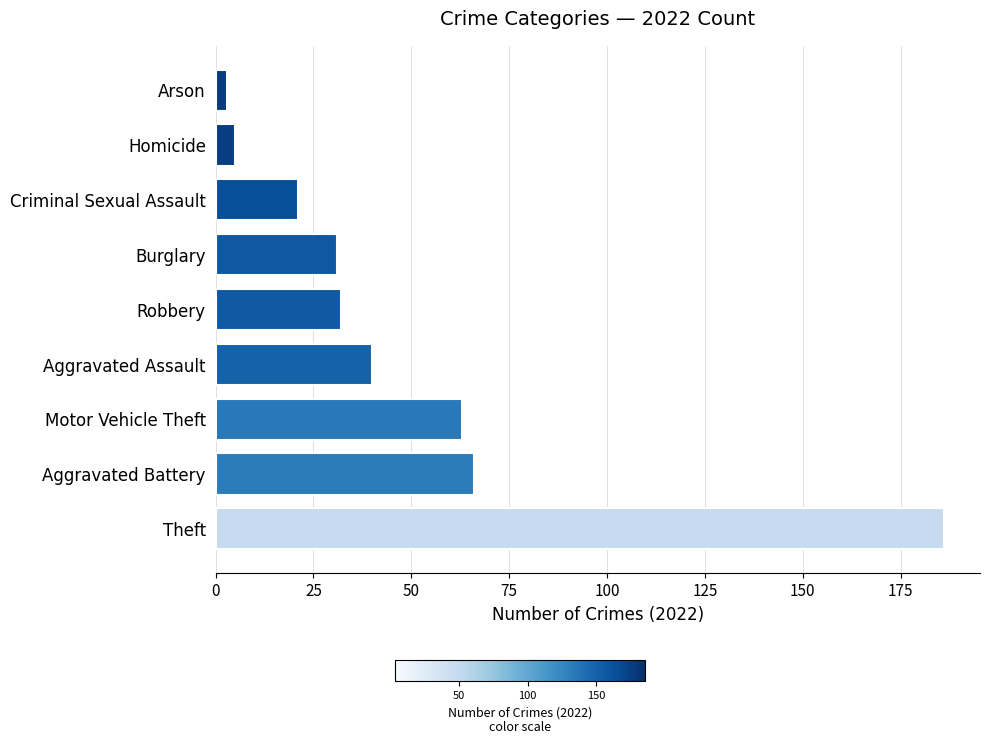

Approximately how many times larger is the value at Motor Vehicle Theft compared to Aggravated Assault?

1.6